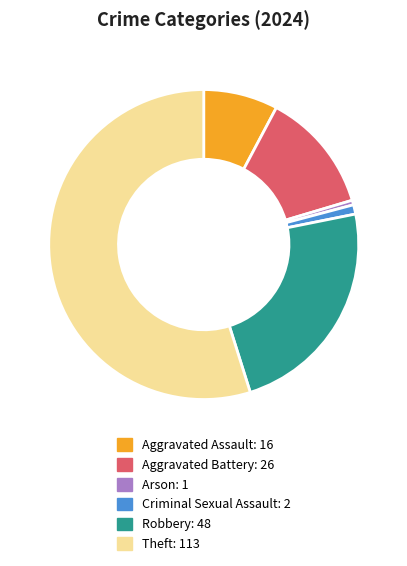

To the nearest percent, what is the difference between the largest and smallest slice percentages?

55%